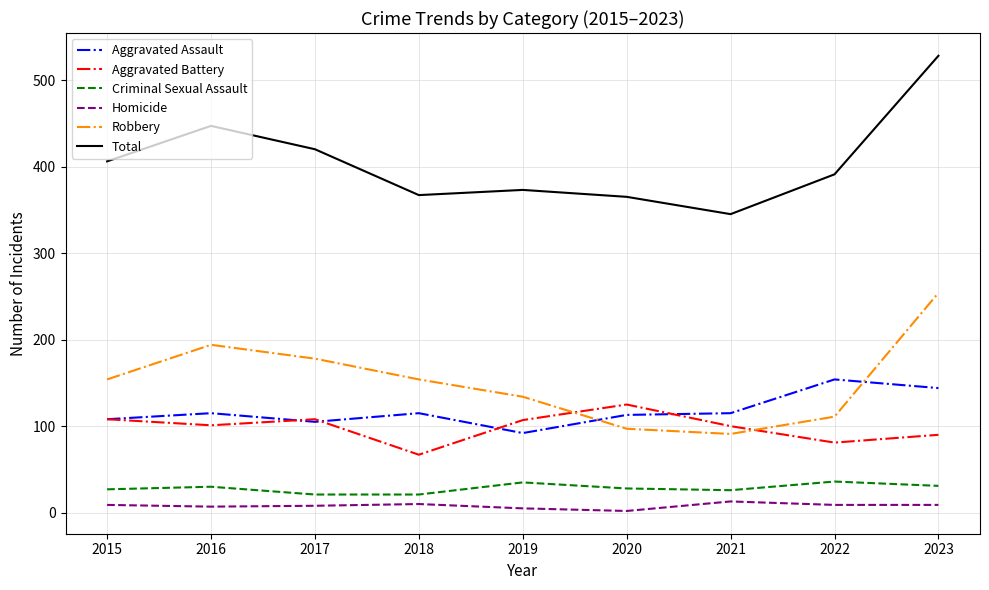

What is the maximum value for Aggravated Assault?

154